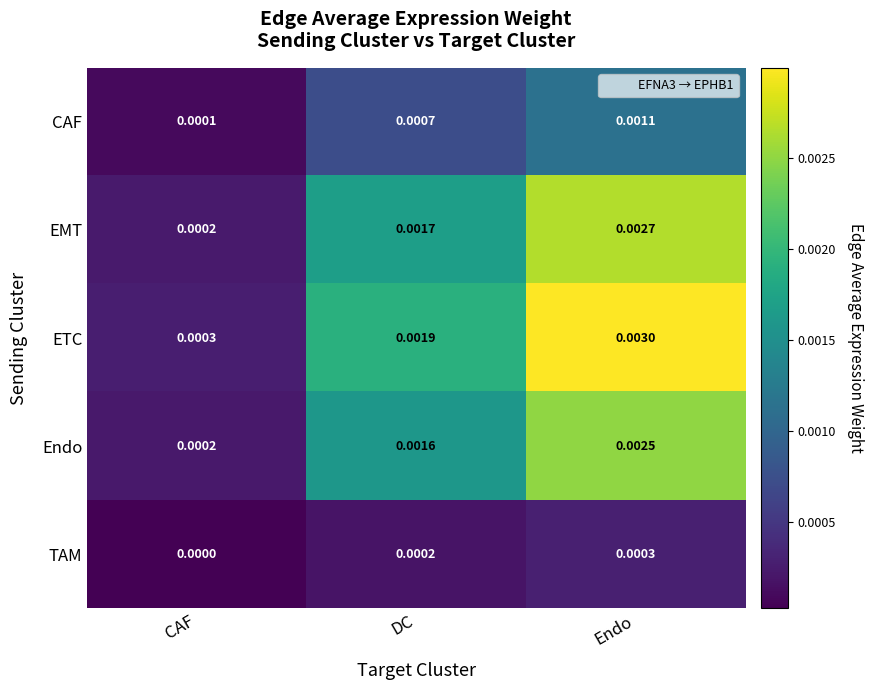

Between DC and Endo, which series saw the biggest shift?

ETC